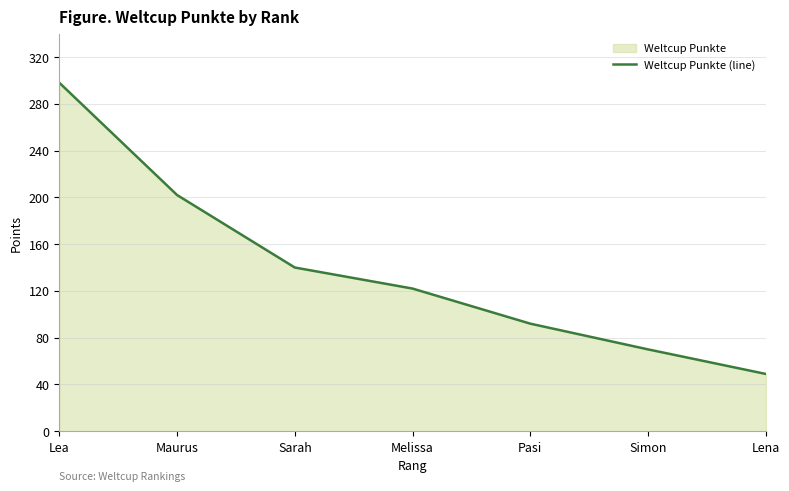

True or false: the data shows 207 at Melissa.

False